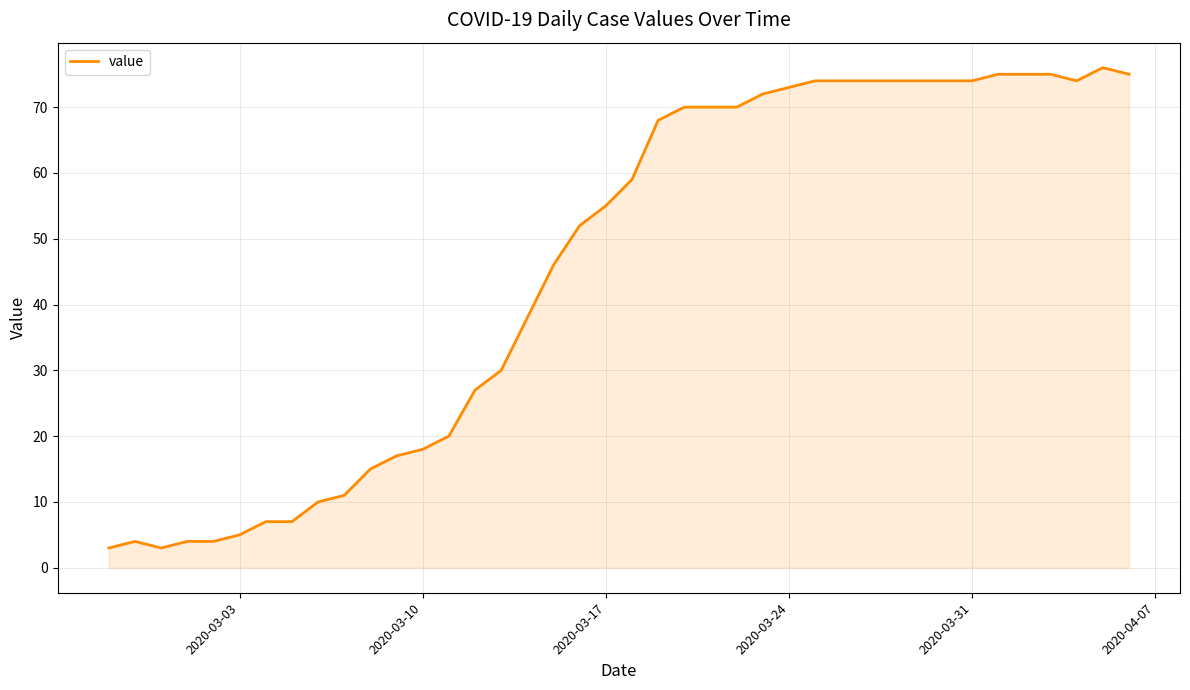

How many lines are shown in the chart?

1